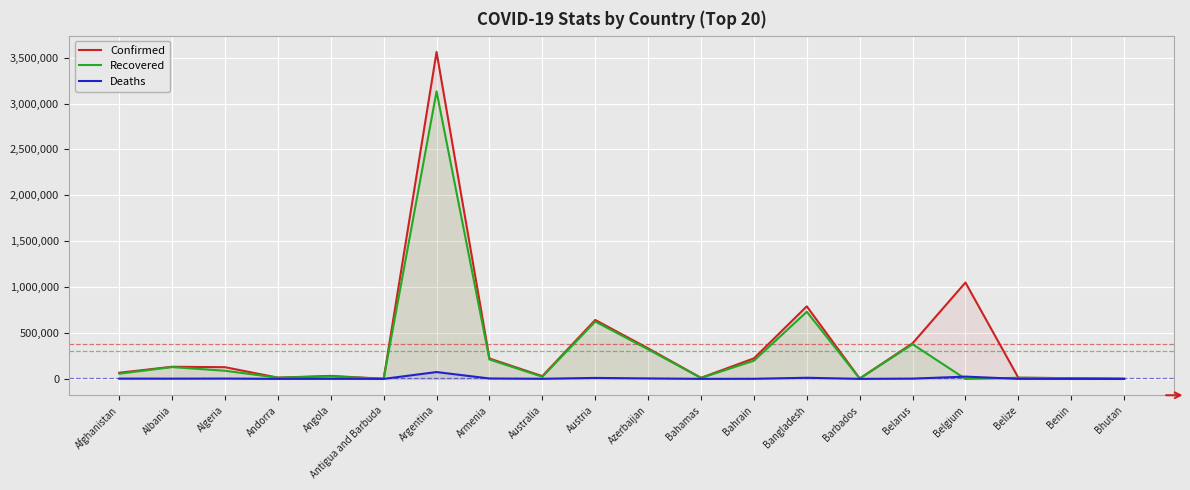

Reading left to right, what are all the values shown in this chart?

Confirmed: 66903	132229	127361	13664	32623	1258	3562135	222139	30030	642138	332894	11499	223613	790521	3995	387818	1049822	12764	8025	1423
Recovered: 56518	128907	88672	13263	27087	1200	3133183	211634	23559	624549	321677	10272	198220	731531	3922	377869	0	12358	7893	1186
Deaths: 2836	2447	3433	127	731	42	74480	4400	910	10551	4877	225	866	12401	47	2791	24853	323	101	1